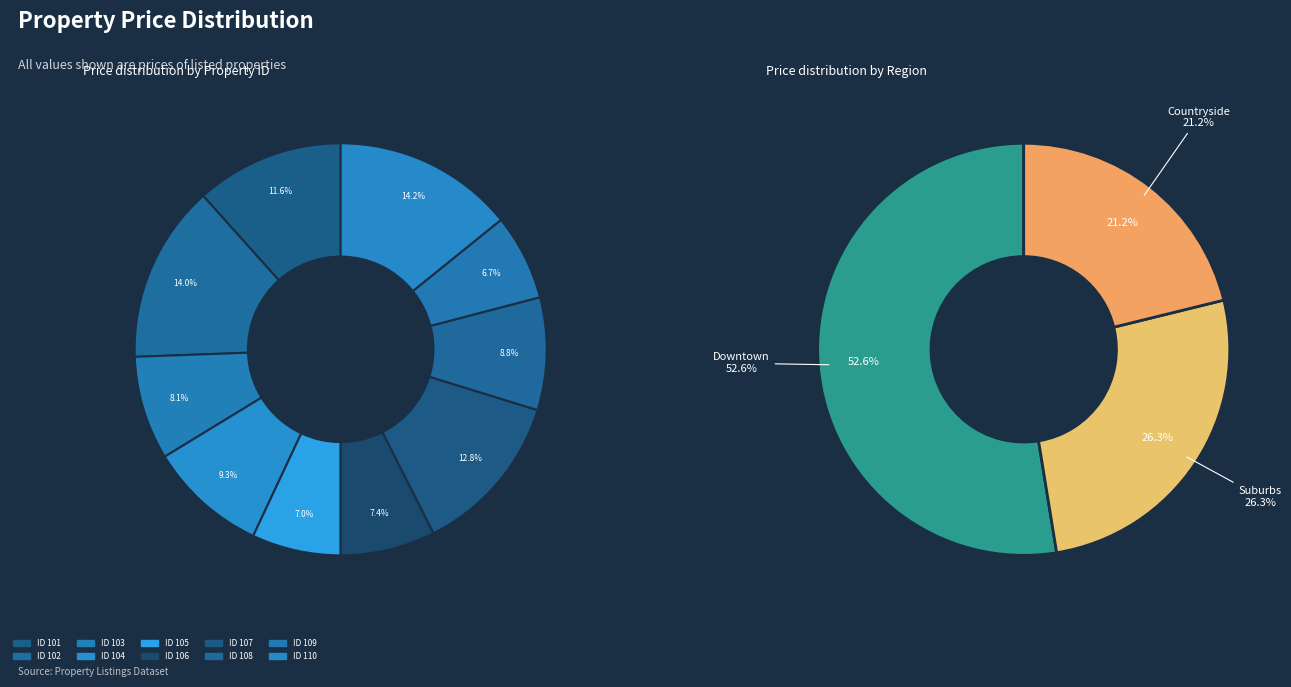

What percentage is the 107 slice, to the nearest percent?

13%